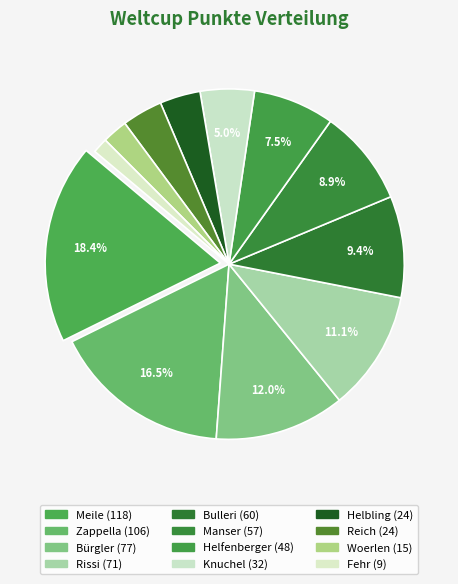

Is it true that Fehr is 8% of the pie?

False